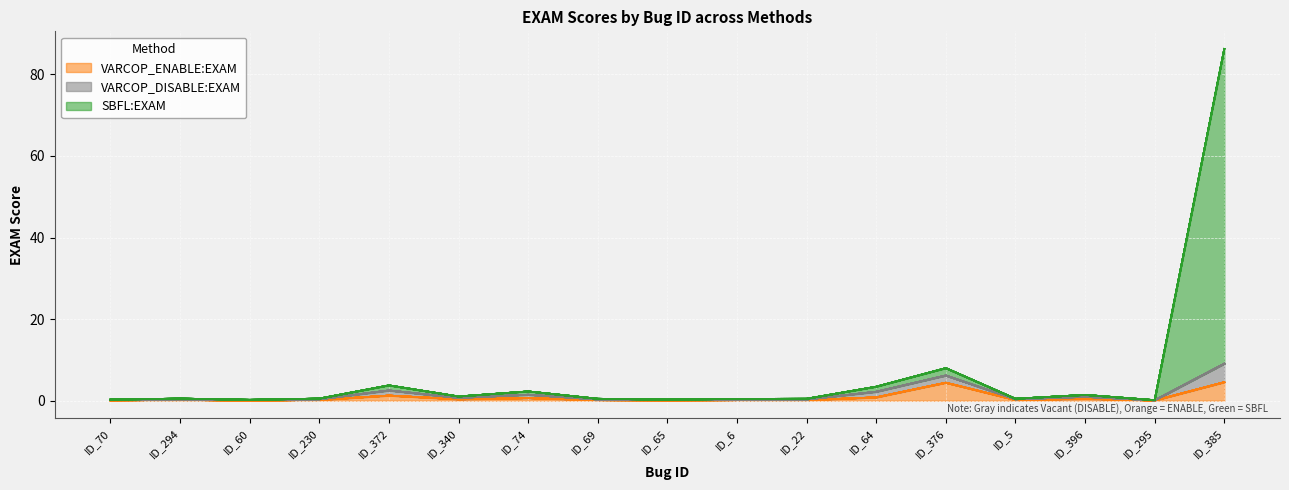

What are all the series names shown in the legend?

VARCOP_ENABLE:EXAM, VARCOP_DISABLE:EXAM, SBFL:EXAM